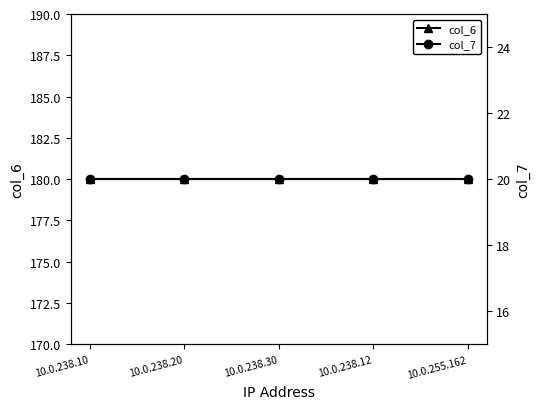

Rank the series at 10.0.238.30 from highest to lowest value.

col_6, col_7